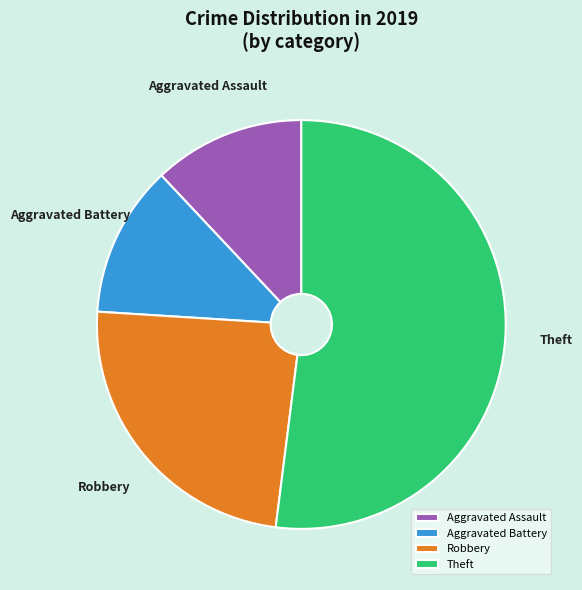

What is the largest slice in the pie chart?

Theft